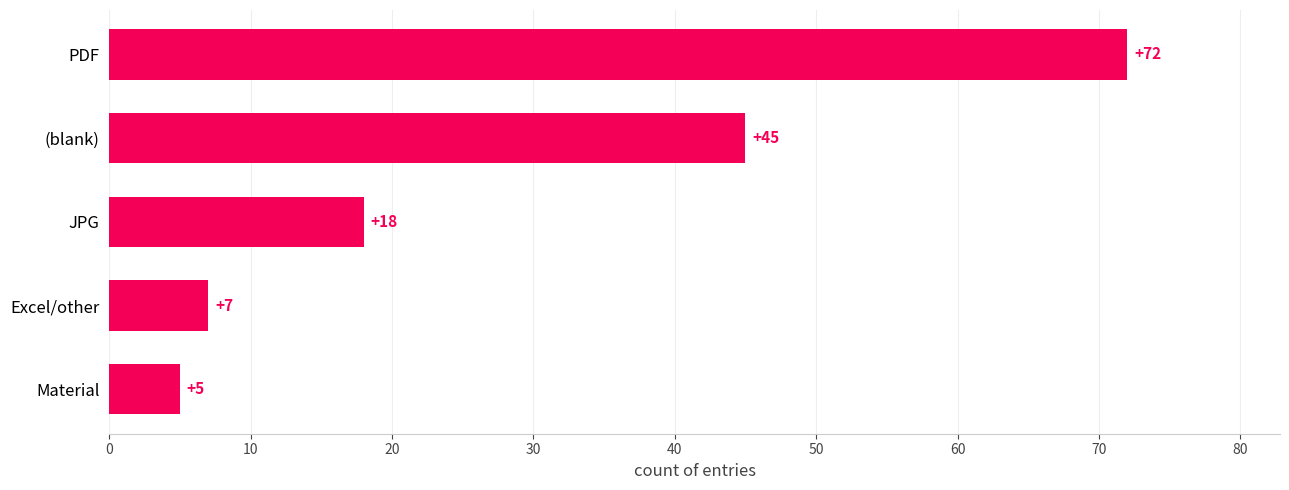

Where is the data nearest to the value 38?

(blank)